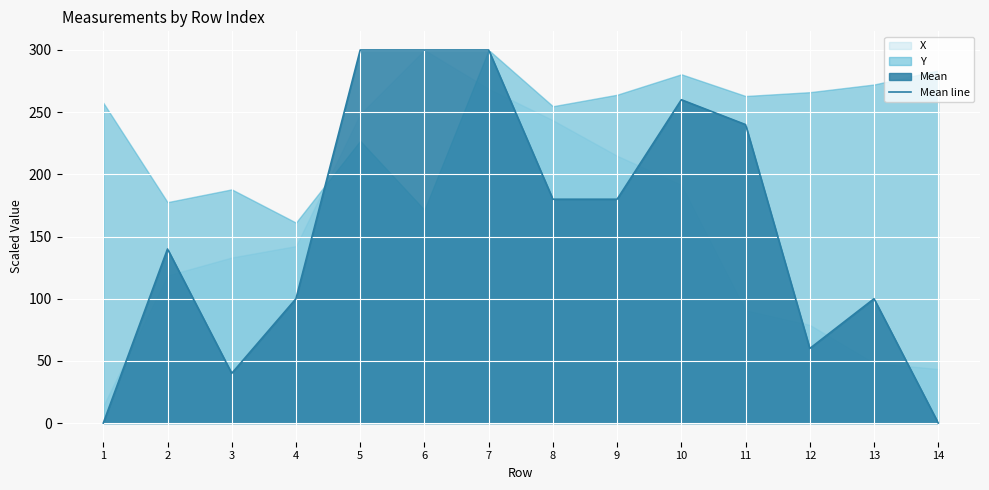

At which category does the chart reach its peak across all series?

5